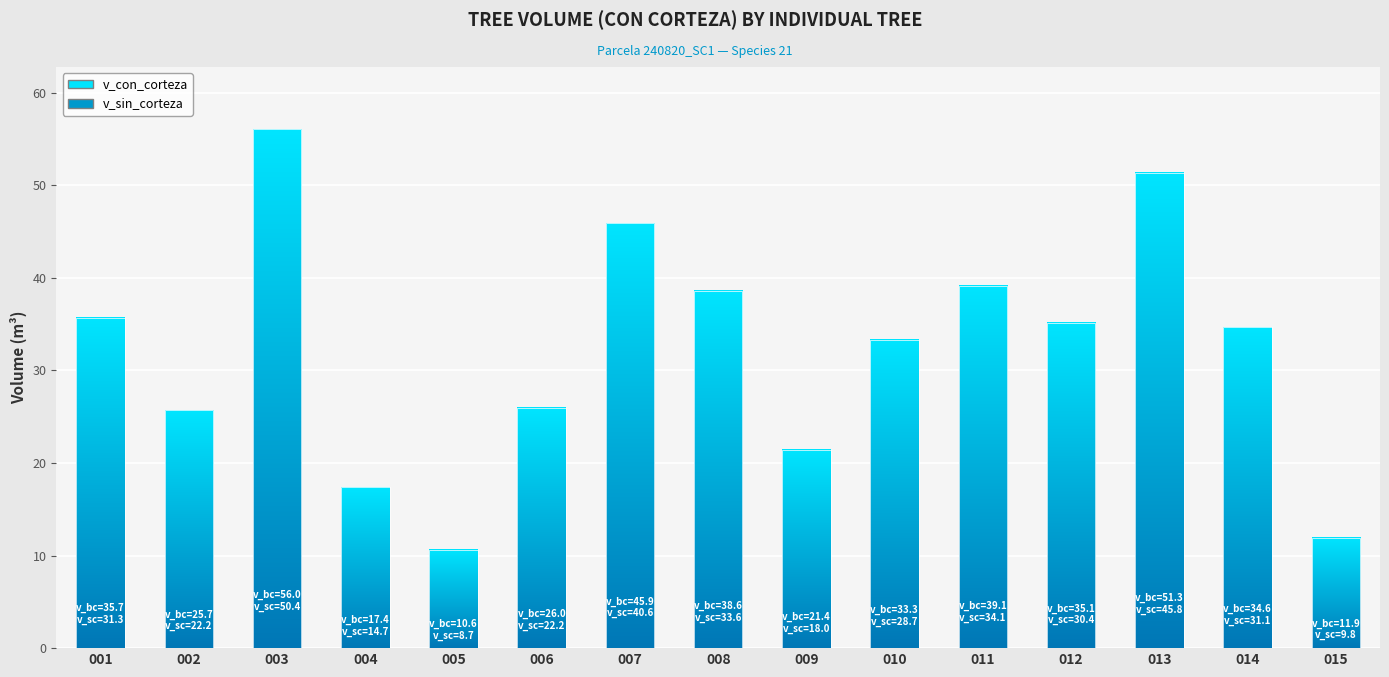

How many values are below 34?

7